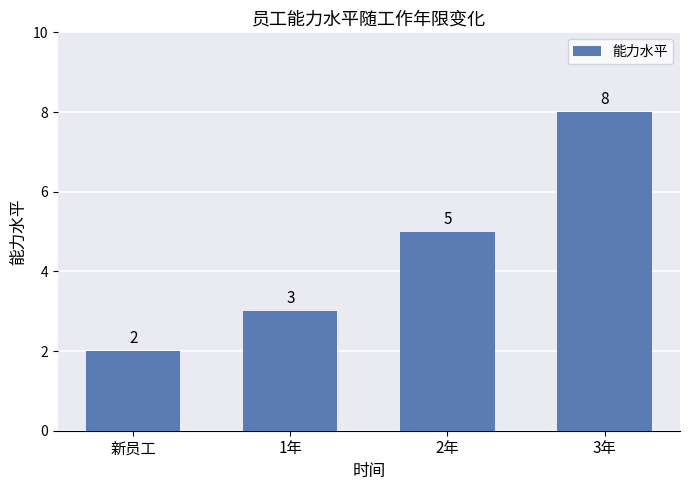

The value at 3年 is 5. True or false?

False